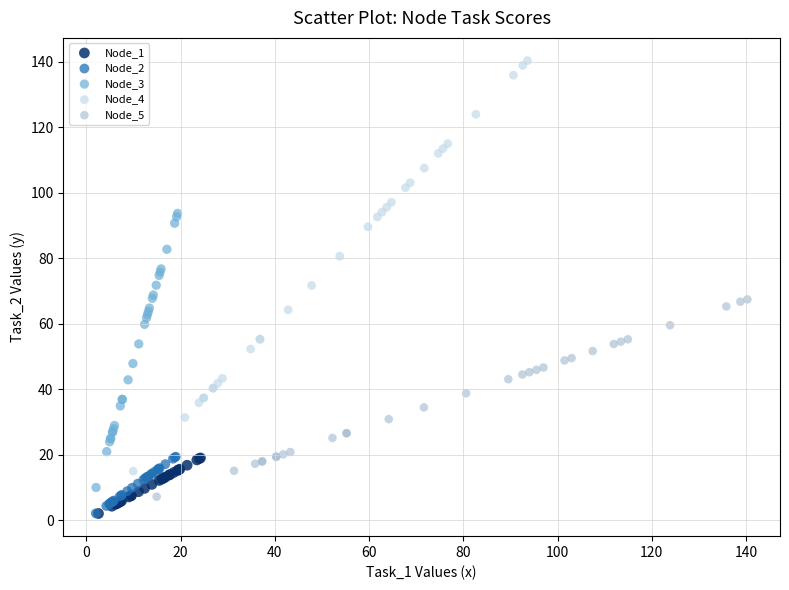

Which series has the largest Y range (max minus min)?

Node_4